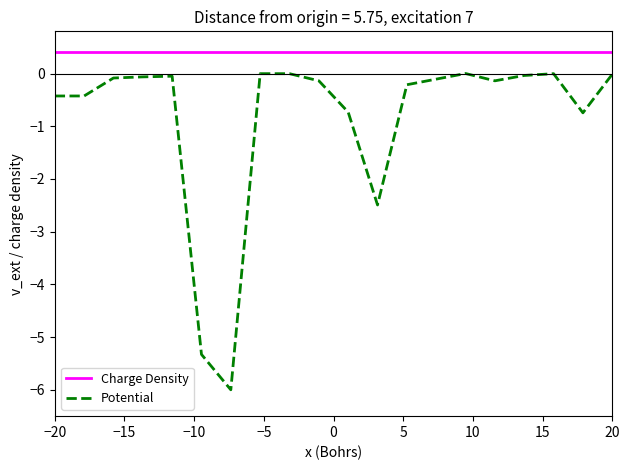

List the series in order of their overall mean, lowest first.

Potential, Charge Density